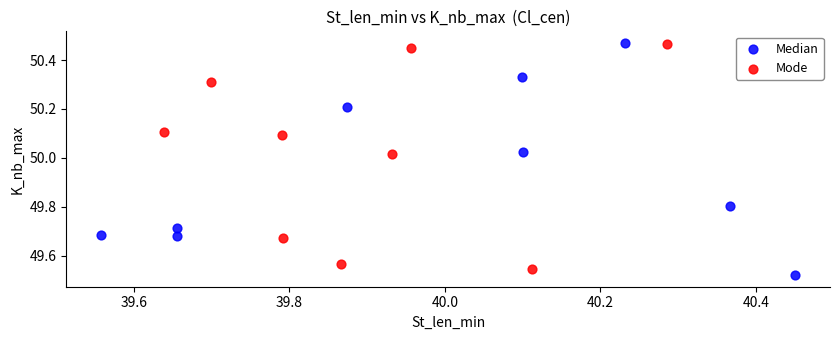

Which series reaches the minimum Y coordinate?

Median